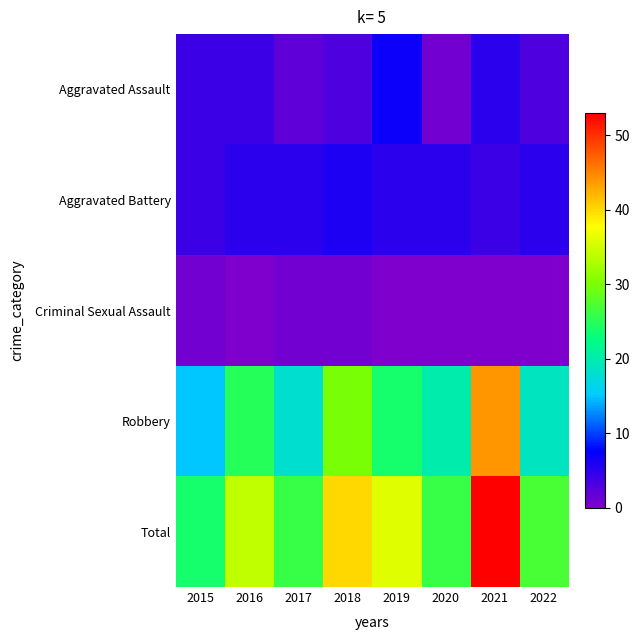

Reading left to right, extract all data points from this chart.

Aggravated Assault: 2015=4	2016=4	2017=2	2018=3	2019=7	2020=1	2021=5	2022=3
Aggravated Battery: 2015=4	2016=5	2017=5	2018=6	2019=5	2020=5	2021=4	2022=5
Criminal Sexual Assault: 2015=1	2016=0	2017=1	2018=1	2019=0	2020=0	2021=0	2022=0
Robbery: 2015=15	2016=25	2017=18	2018=30	2019=24	2020=20	2021=44	2022=19
Total: 2015=24	2016=34	2017=26	2018=40	2019=36	2020=26	2021=53	2022=27